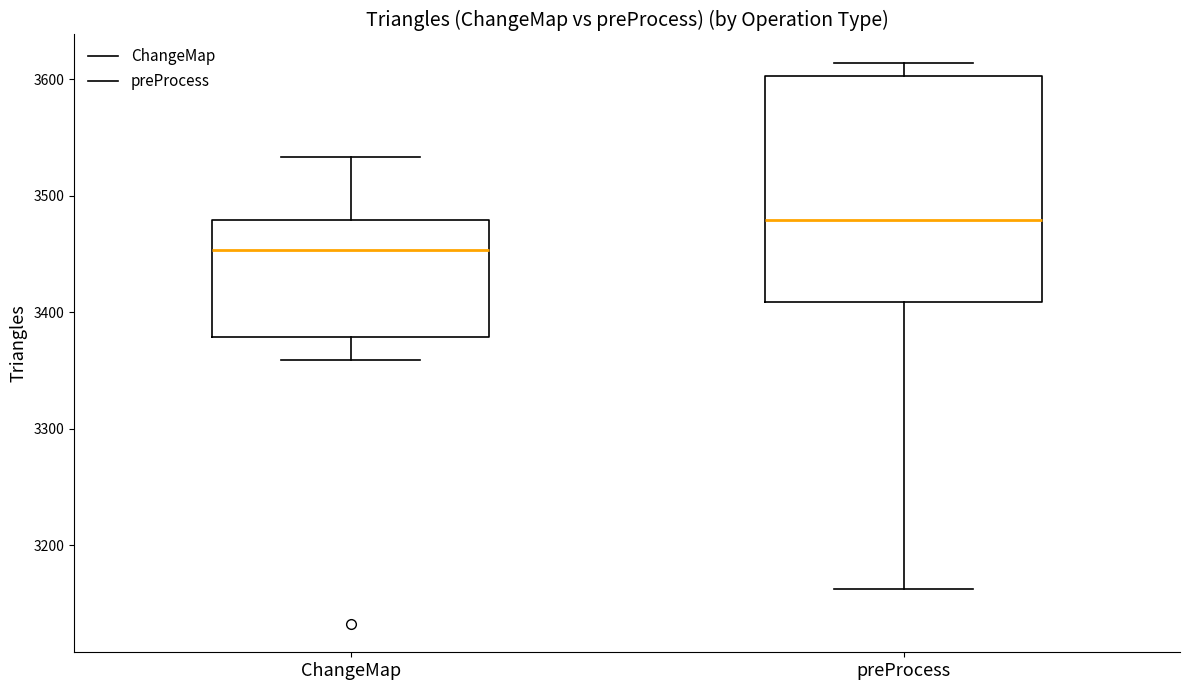

Which box's median line is the highest?

preProcess